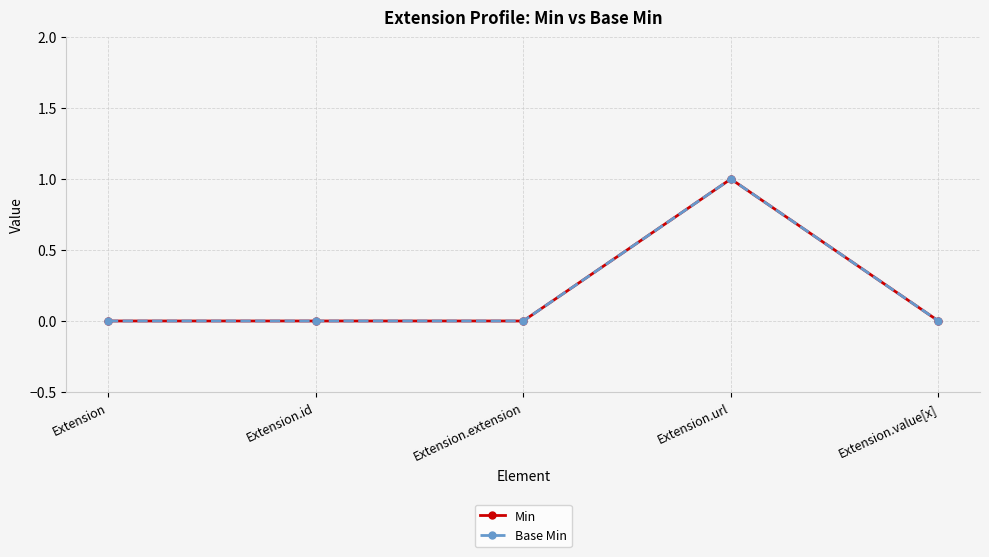

True or false: Base Min and Min intersect in this chart.

False